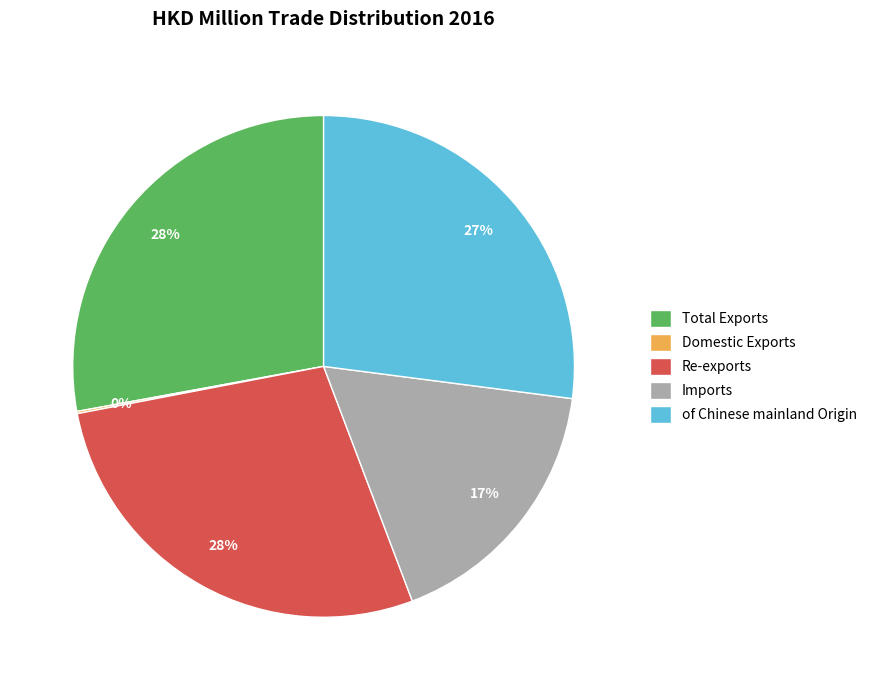

Is the sum of of Chinese mainland Origin and Re-exports greater than half?

Yes